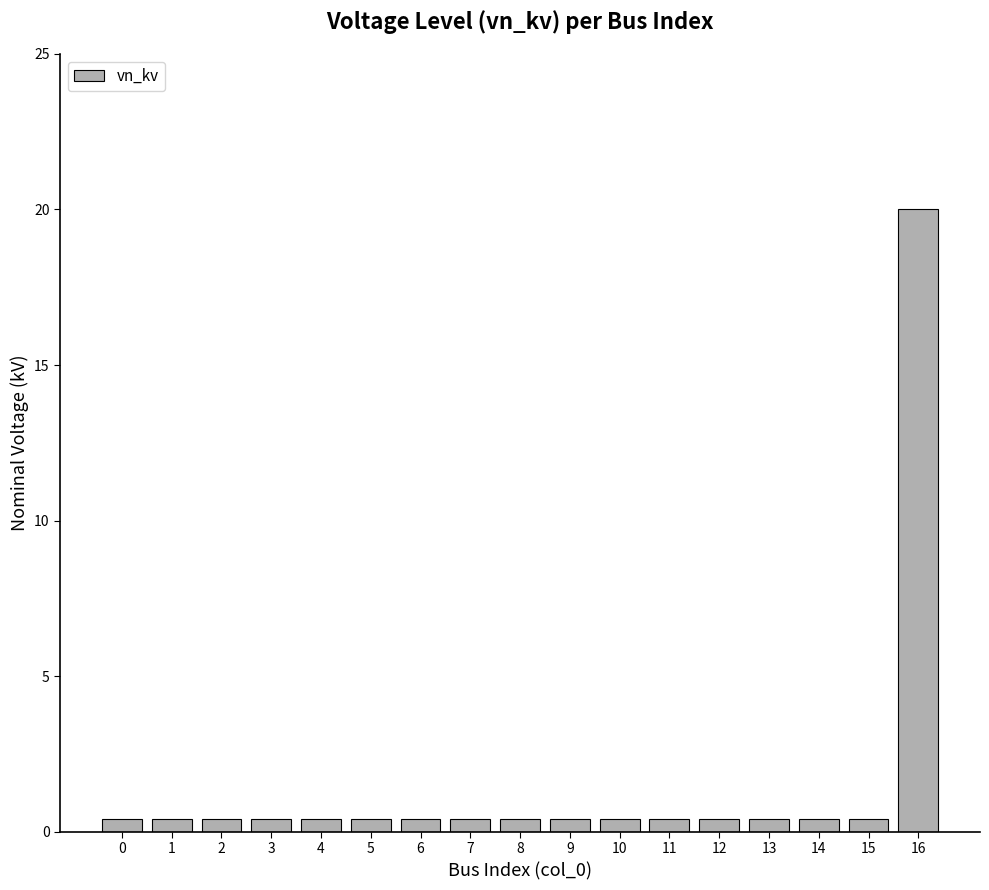

Reading left to right, list all the values displayed in this chart.

0=0.4	1=0.4	2=0.4	3=0.4	4=0.4	5=0.4	6=0.4	7=0.4	8=0.4	9=0.4	10=0.4	11=0.4	12=0.4	13=0.4	14=0.4	15=0.4	16=20.0